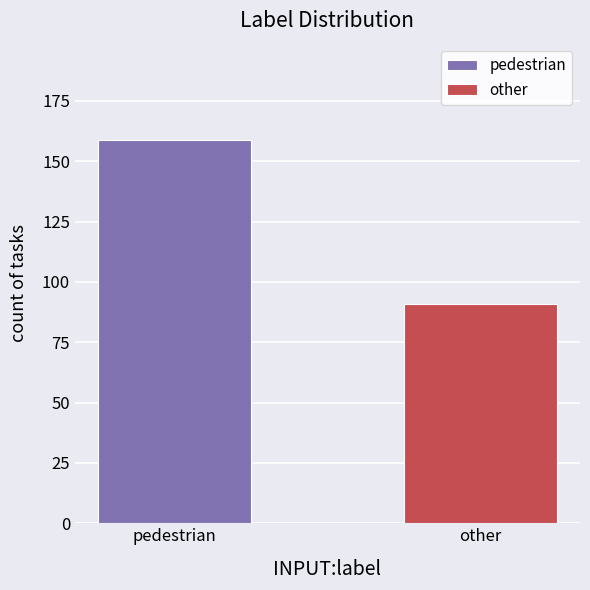

How many values are between 91 and 159?

2